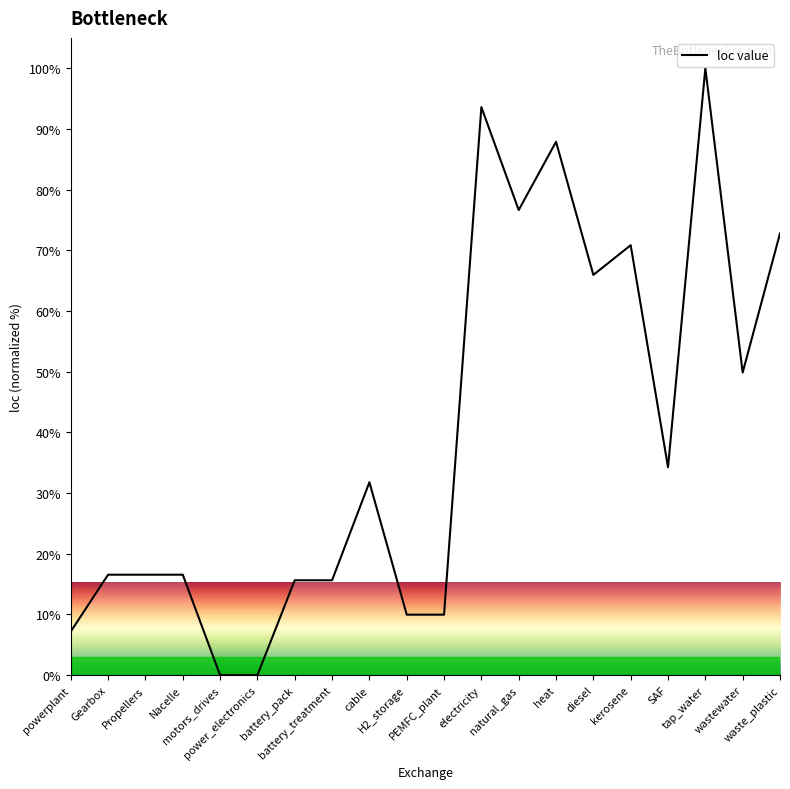

Reading left to right, list all the values displayed in this chart.

7.2	16.6	16.6	16.6	0.0	0.0	15.6	15.6	31.8	10.0	10.0	93.6	76.6	87.9	66.0	70.8	34.3	100.0	49.9	72.8